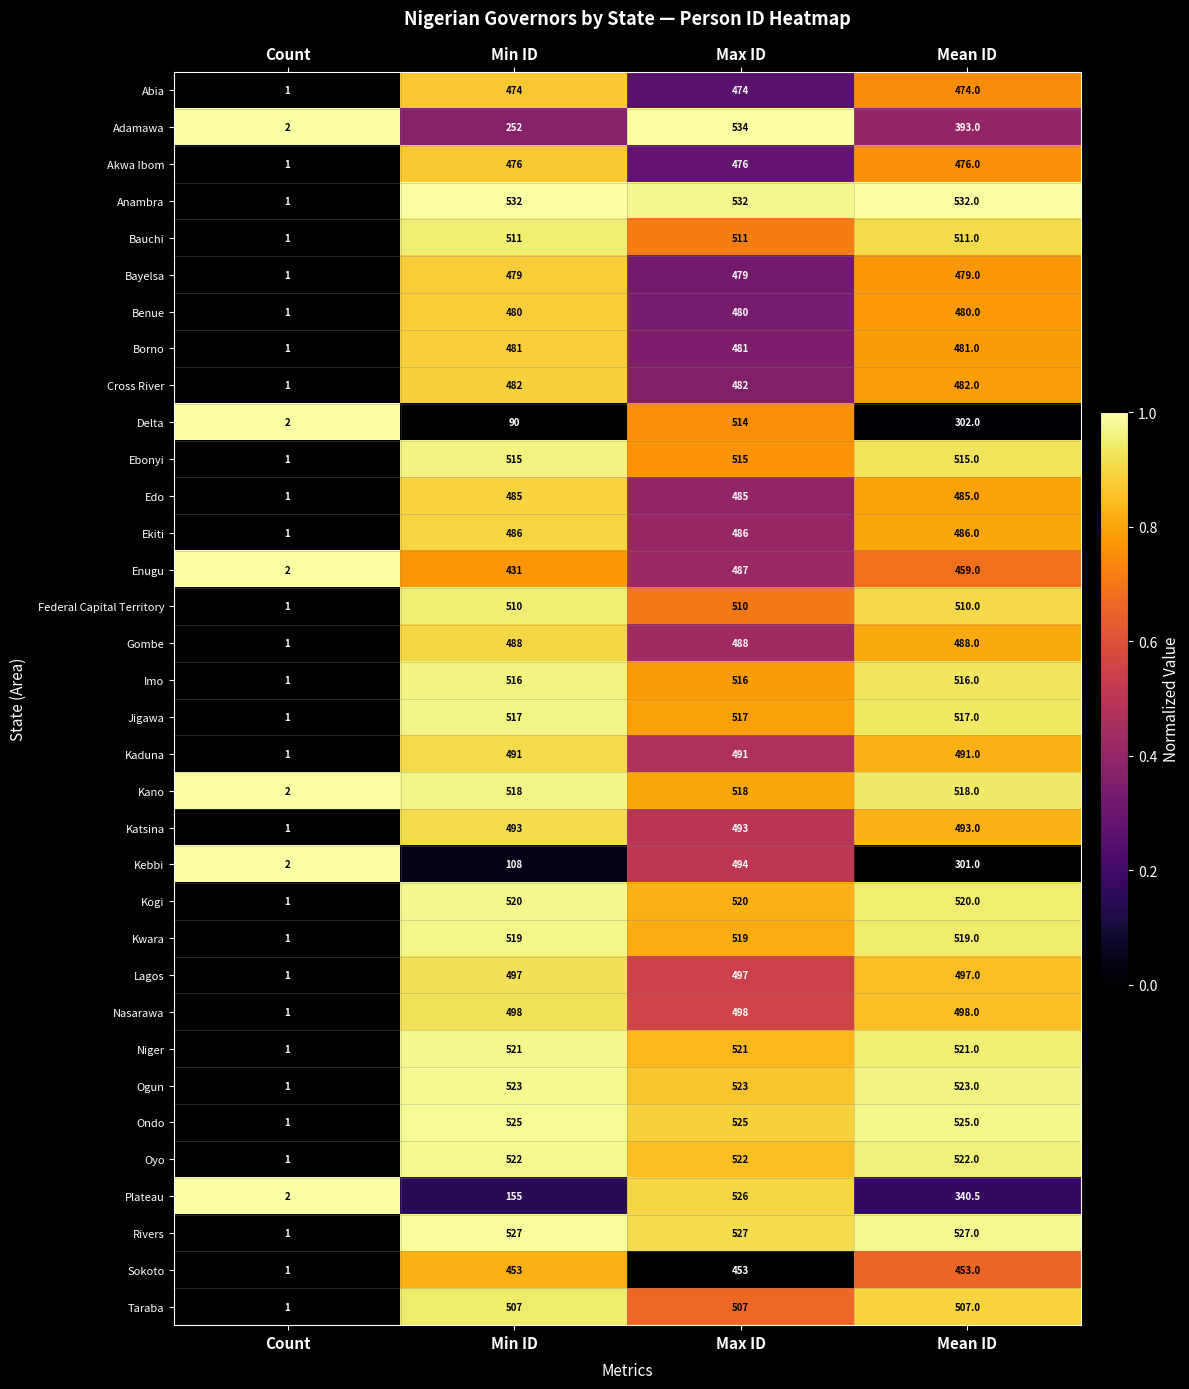

True or false: Kebbi has a value of 152.1 at Min ID.

False